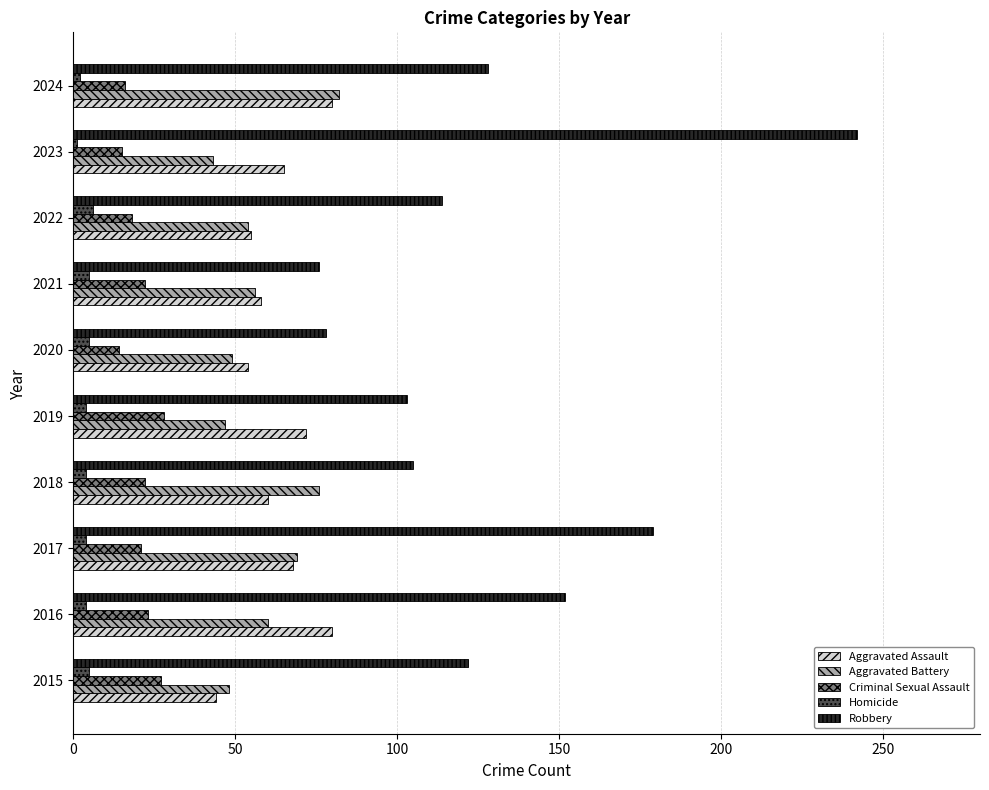

Is it true that Robbery equals 103 at 2019?

True